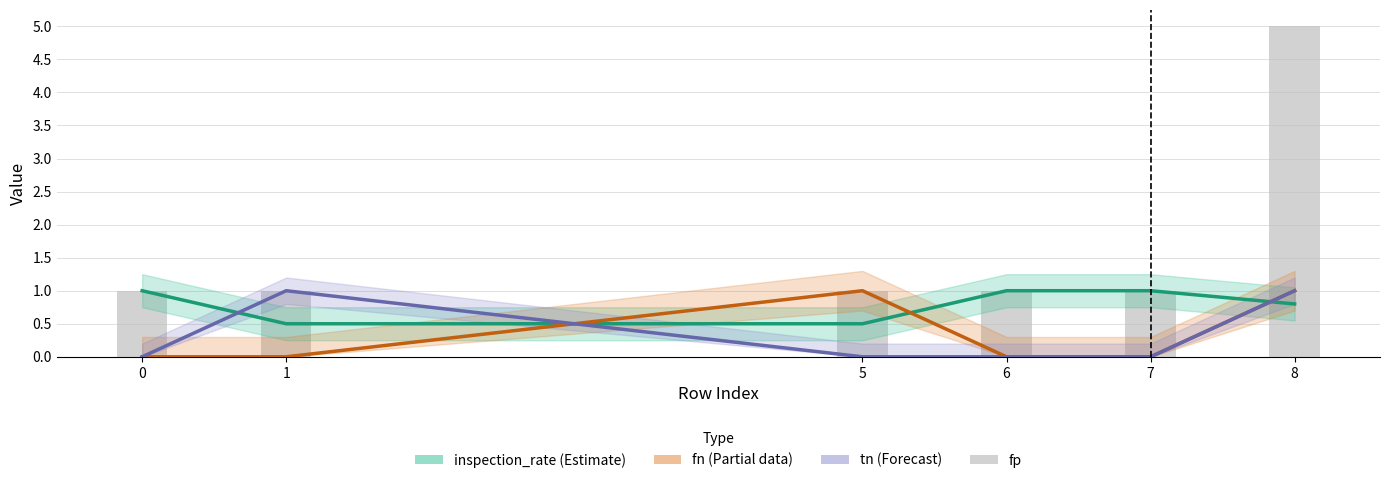

What is the spread (max minus min) of values at 1?

1.0